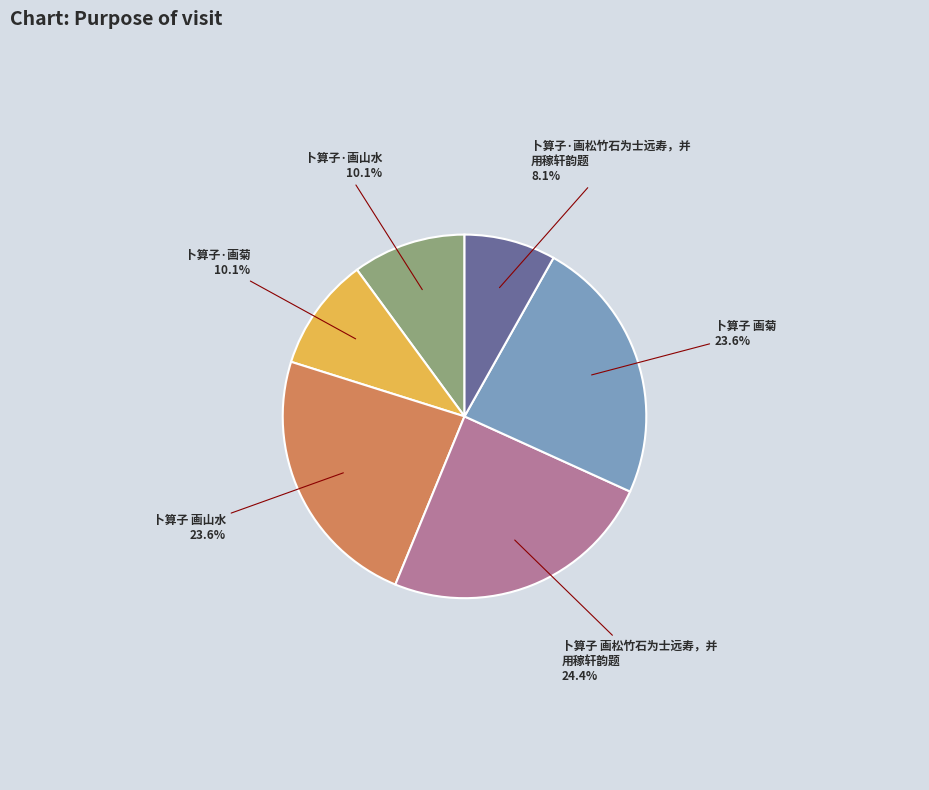

Is there any slice that represents more than half of the pie?

No